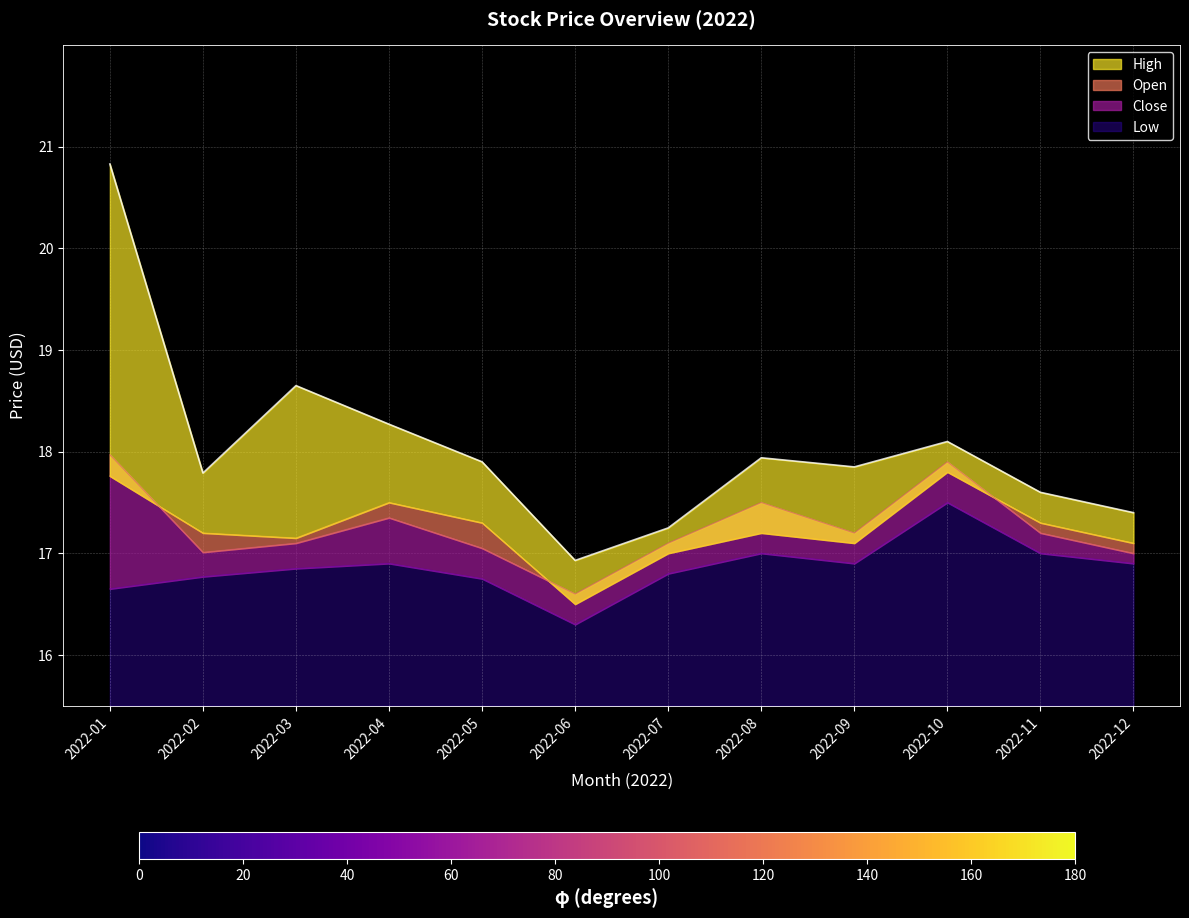

True or false: Low and Close intersect in this chart.

False